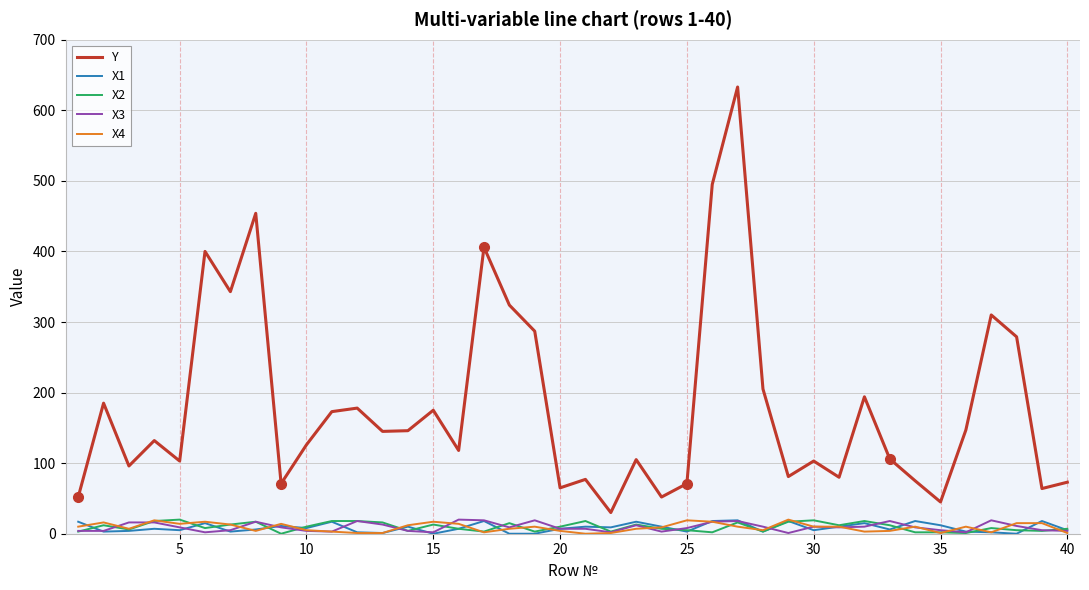

True or false: Y and X2 cross at least once.

False